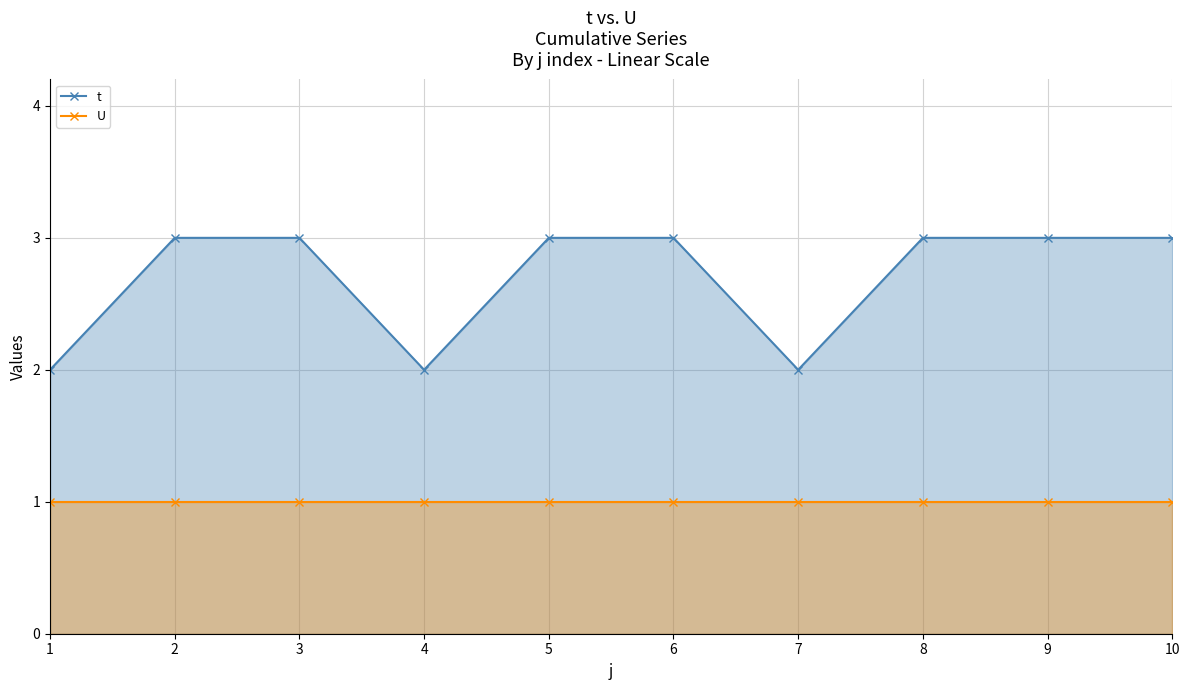

How many series are shown in this chart?

2